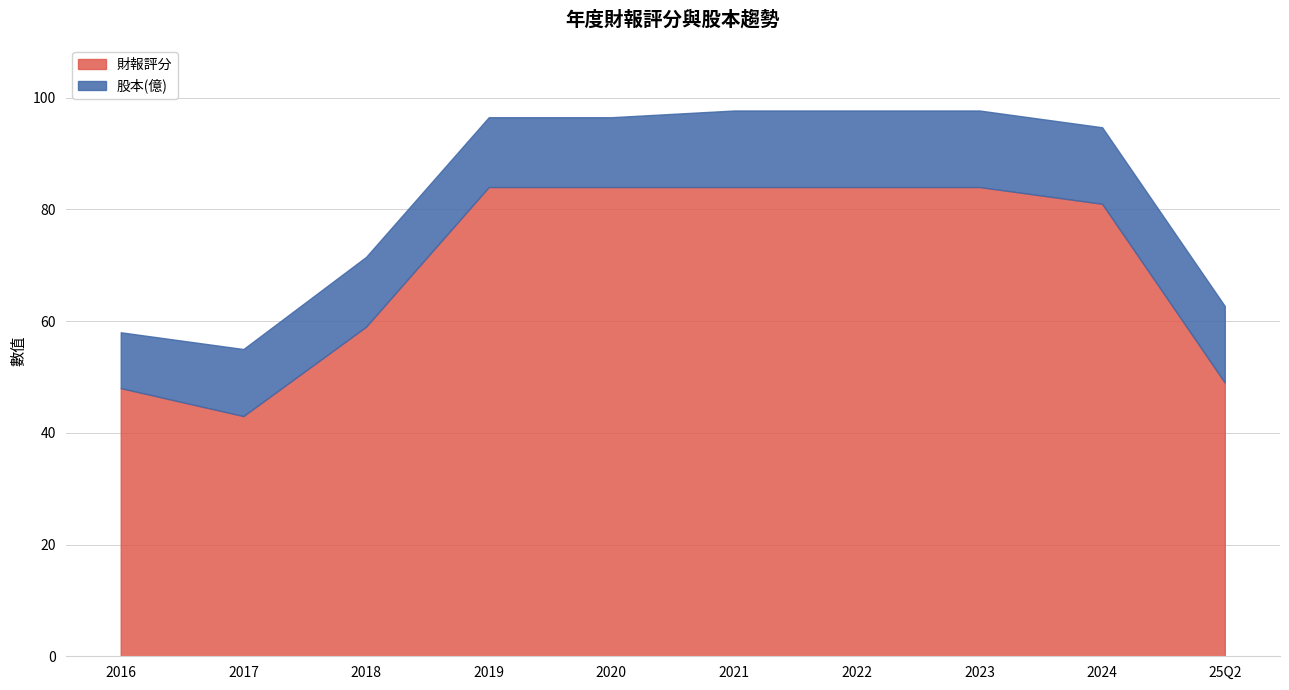

Rank the categories by 股本(億) value from lowest to highest.

2016, 2017, 2018, 2019, 2020, 2021, 2022, 2023, 2024, 25Q2